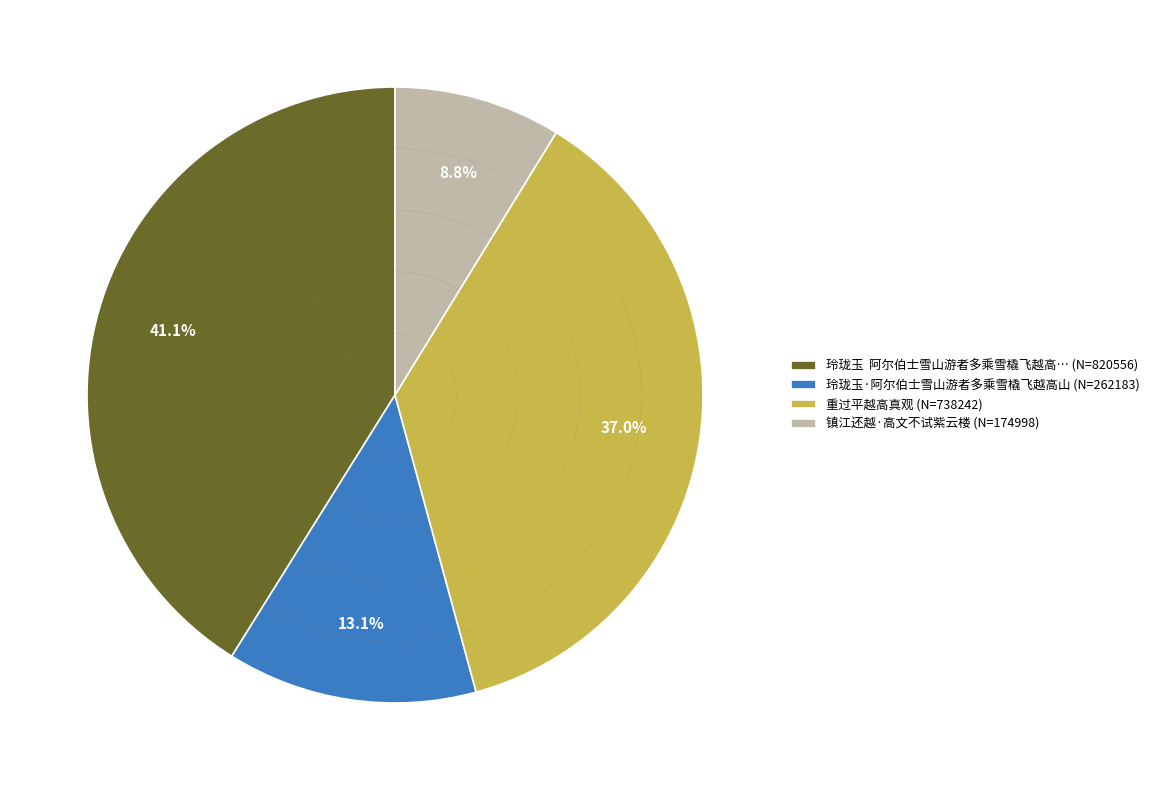

Which category has the biggest portion of the pie?

玲珑玉 阿尔伯士雪山游者多乘雪橇飞越高… (N=820556)